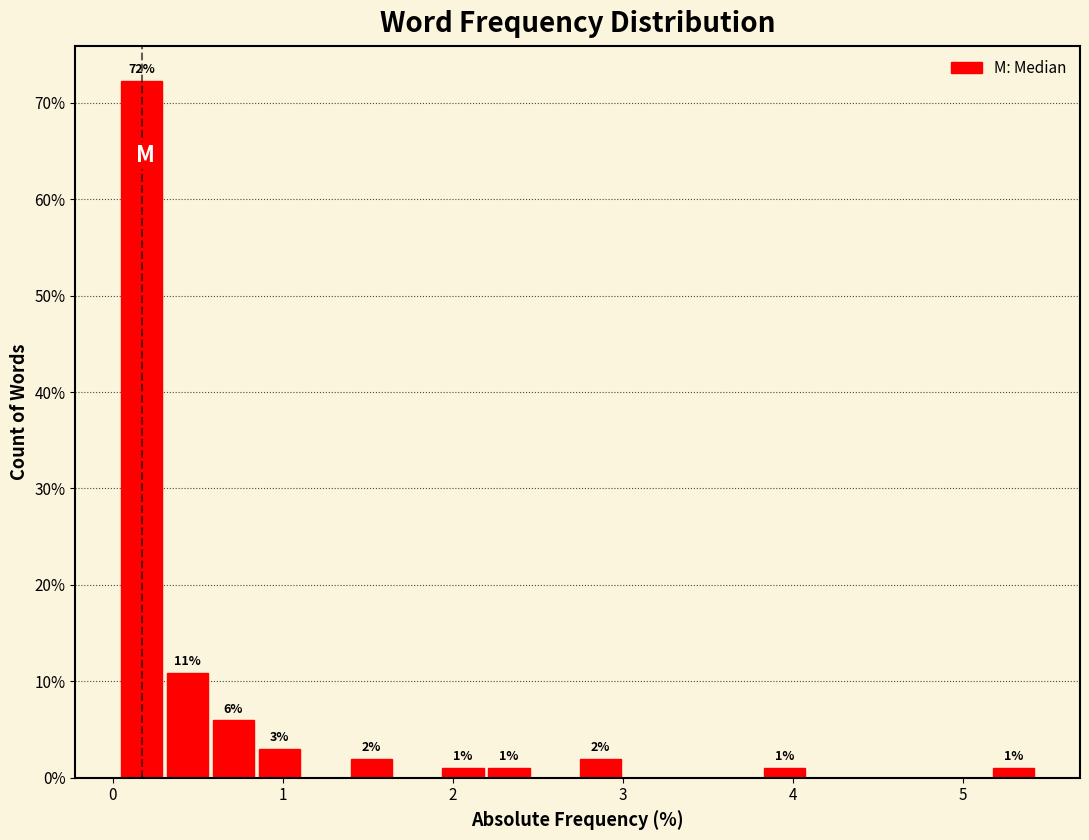

Read against the x-axis, roughly where is the centre of the tallest bar?

0.2